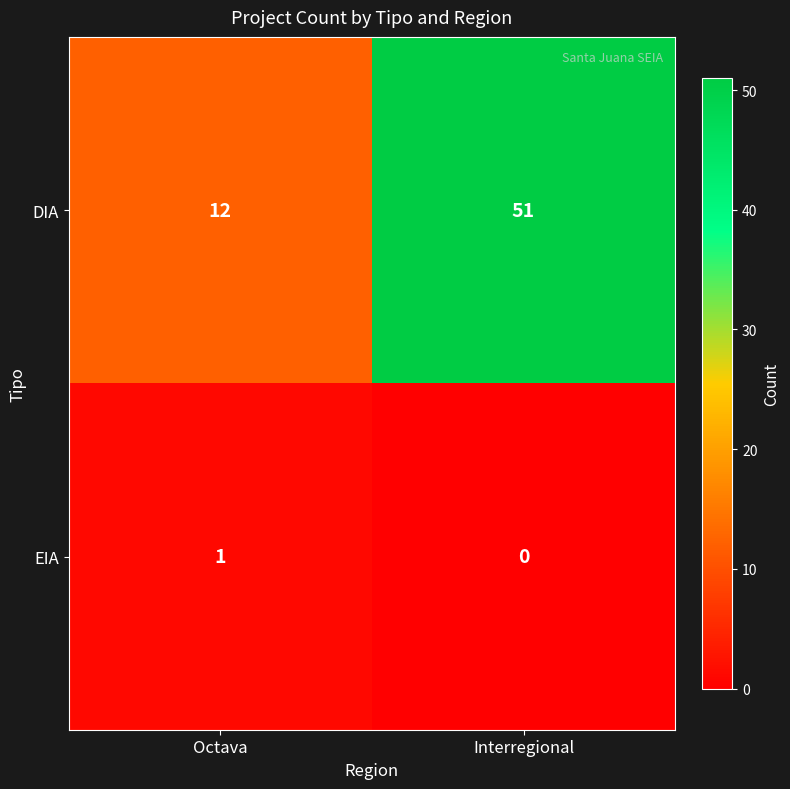

What is the sum of all DIA values?

63